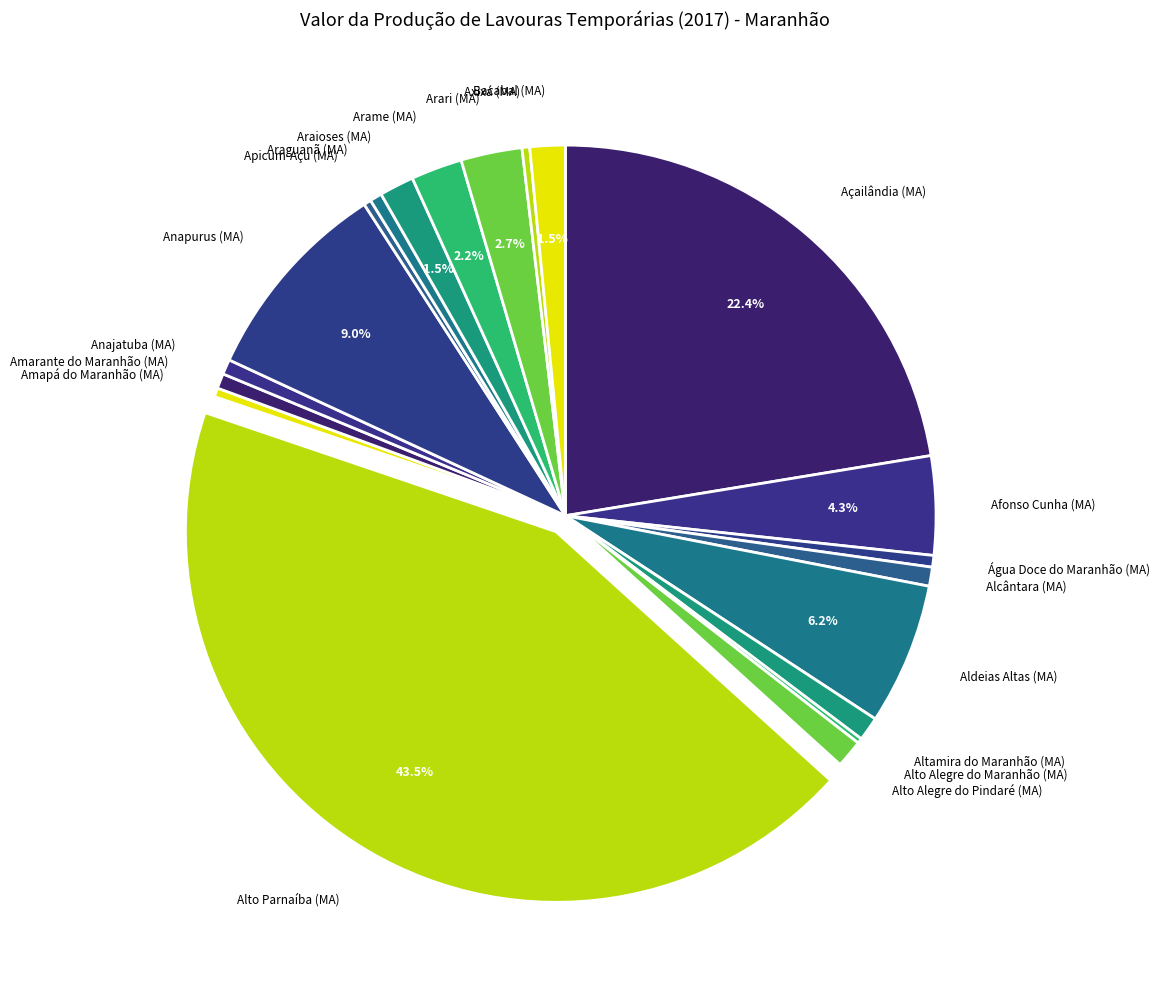

What percentage is NOT represented by Aldeias Altas (MA)?

93.8%